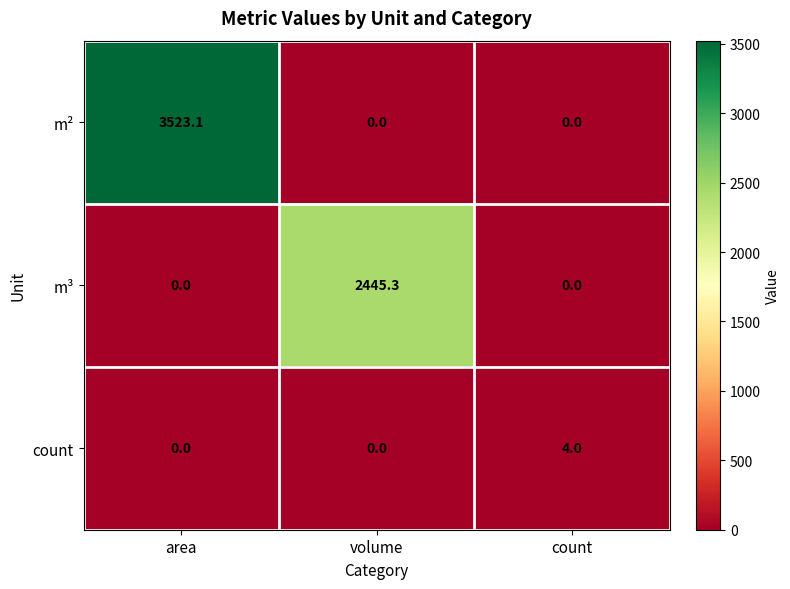

Reading left to right, list all the values displayed in this chart.

m²: area=3523.1	volume=0.0	count=0.0
m³: area=0.0	volume=2445.3	count=0.0
count: area=0.0	volume=0.0	count=4.0